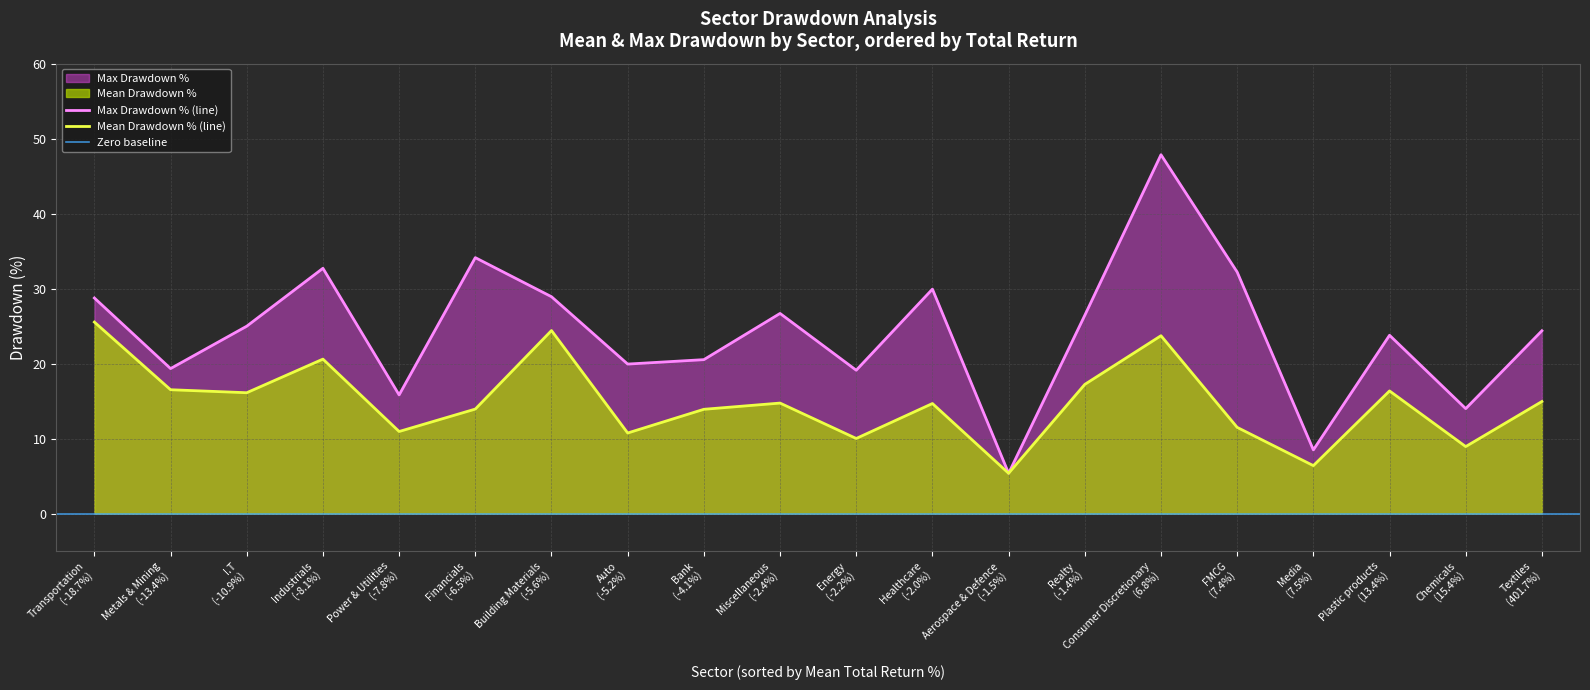

What is the sum of the Max Drawdown % values at Aerospace & Defence and Textiles?

29.8